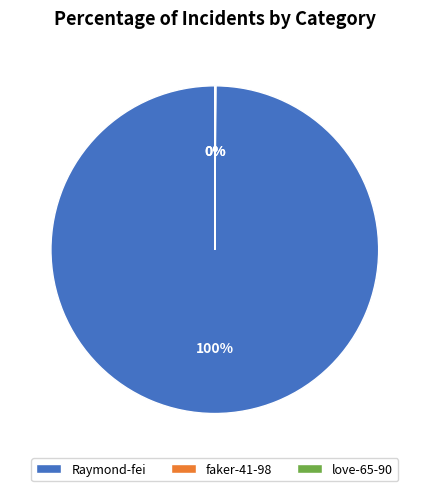

To the nearest percent, what is the difference between the largest and smallest slice percentages?

100%